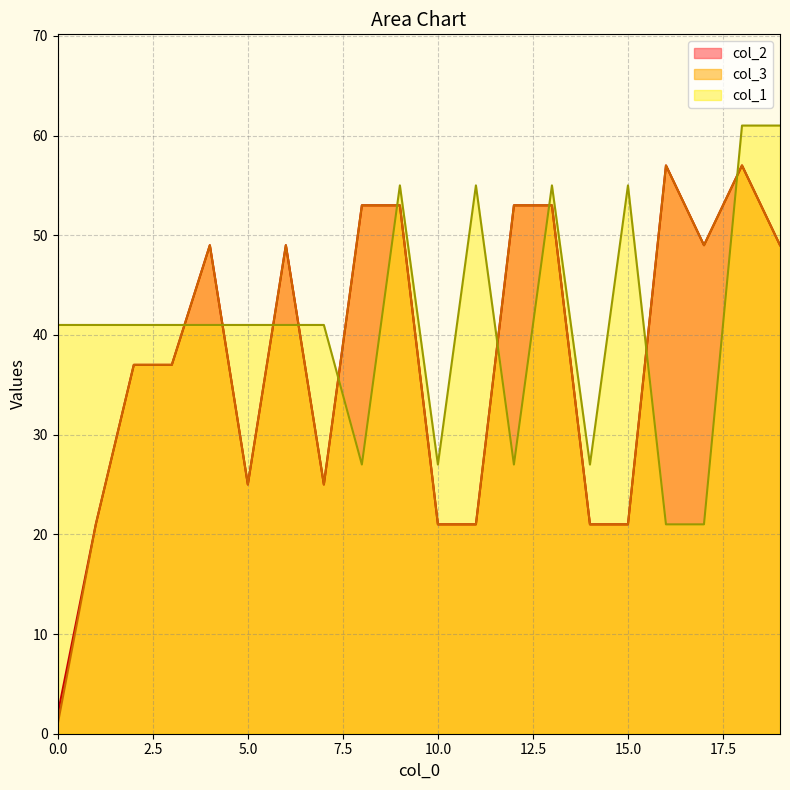

Which category has the highest value across all series?

18